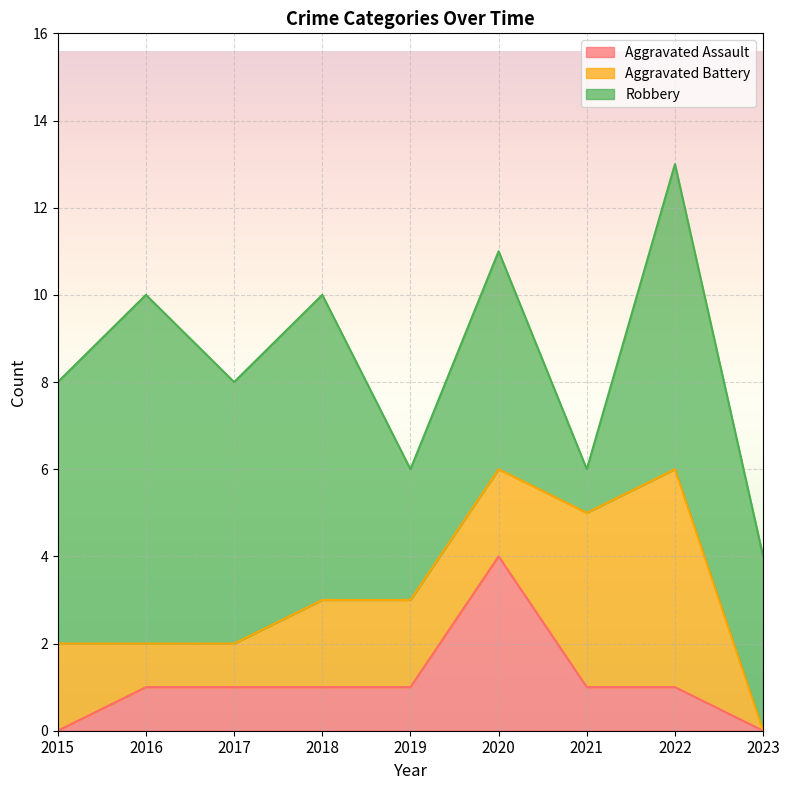

In Robbery, how many points are higher than both neighbors (excluding endpoints)?

4